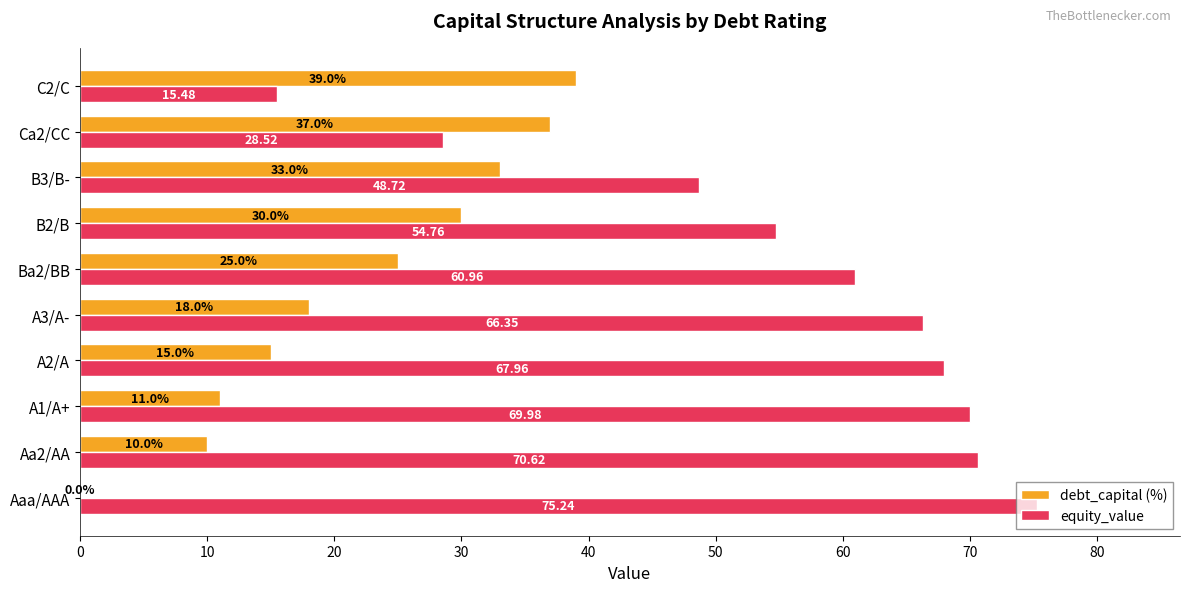

Which category has the highest value across all series?

Aaa/AAA